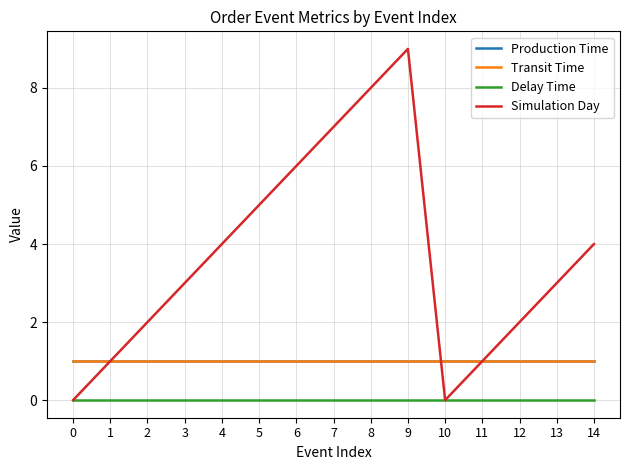

True or false: Production Time and Simulation Day intersect in this chart.

True